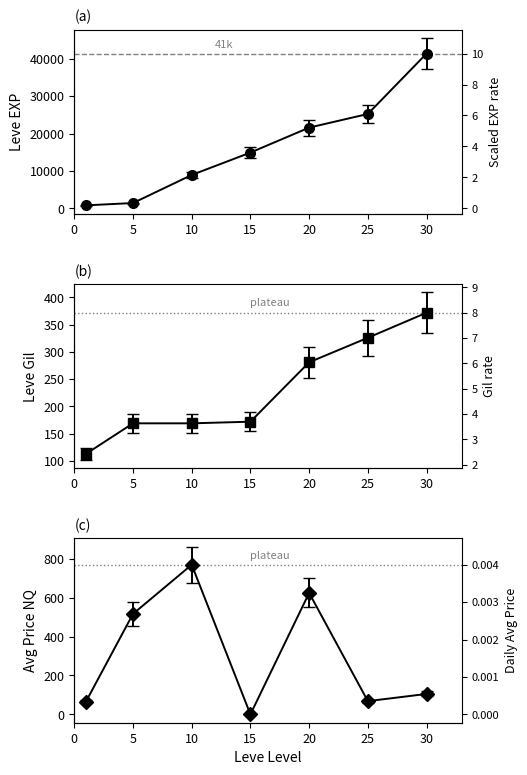

How many values in the Leve Gil series exceed 172?

3